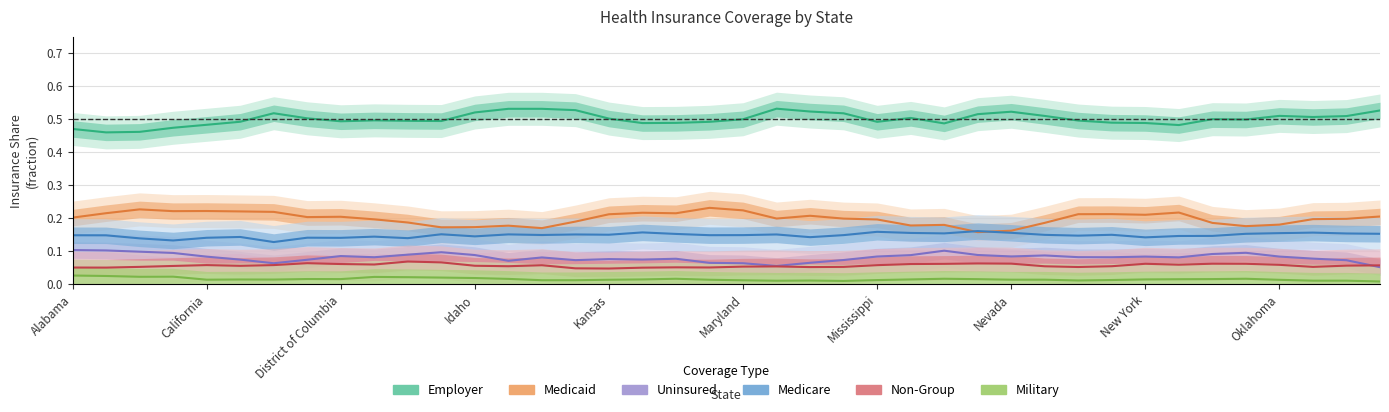

In Uninsured, how many points are lower than both neighbors (excluding endpoints)?

9